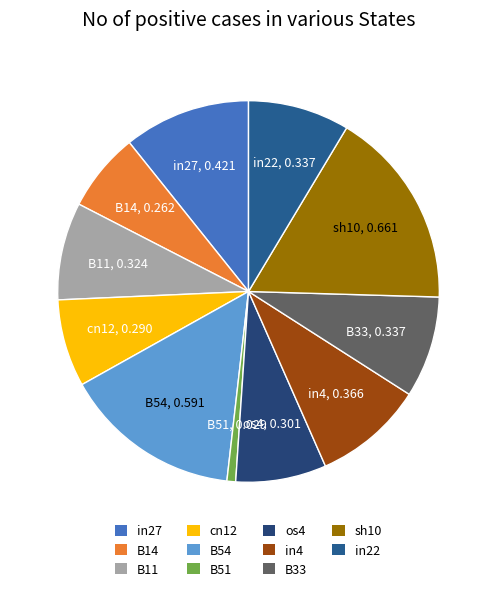

Is in22 the majority of the pie?

No